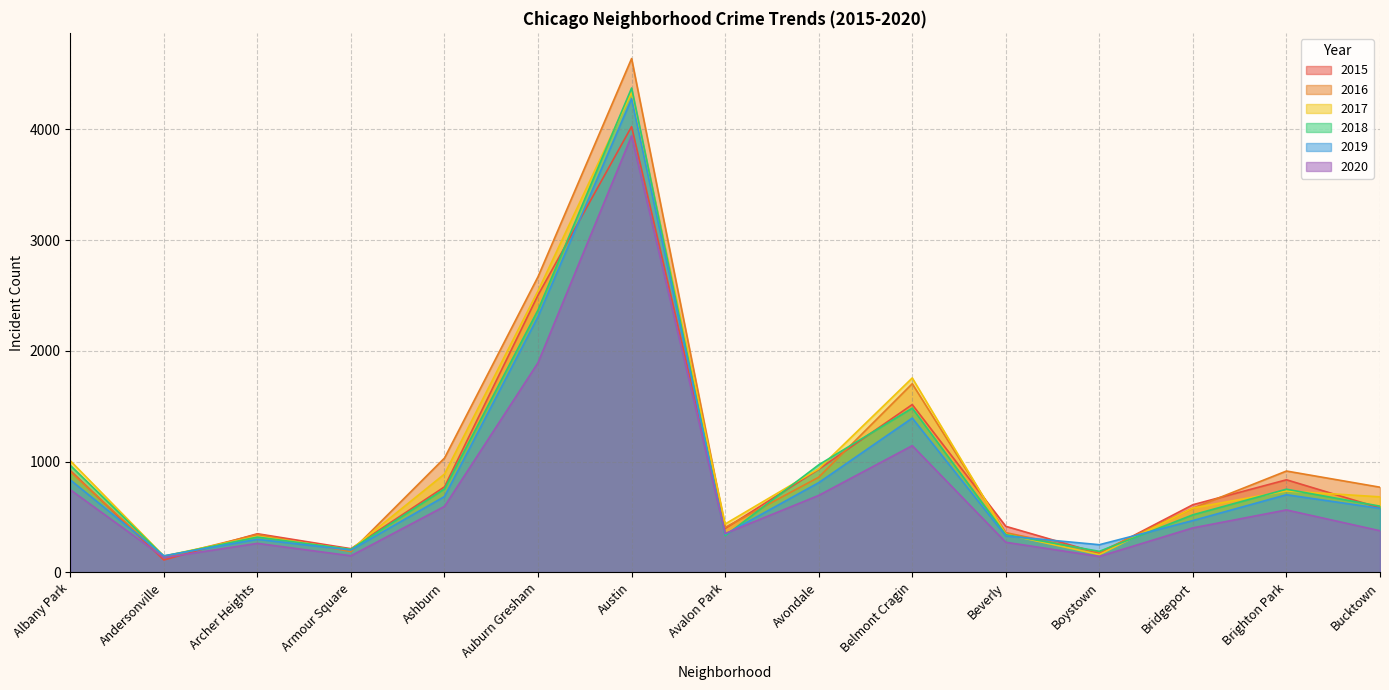

Reading left to right, what are all the values shown in this chart?

2015: 919	112	349	214	772	2503	4024	397	931	1515	416	172	611	836	582
2017: 1008	147	326	206	888	2541	4333	437	935	1755	344	161	581	735	682
2019: 835	150	299	202	685	2309	4276	344	810	1393	329	250	468	701	578
2020: 746	134	262	150	596	1893	3940	351	695	1144	272	144	402	564	376
2018: 966	146	319	208	754	2369	4372	331	971	1483	341	190	520	751	598
2016: 910	135	343	188	1032	2669	4638	406	859	1703	359	182	580	915	769